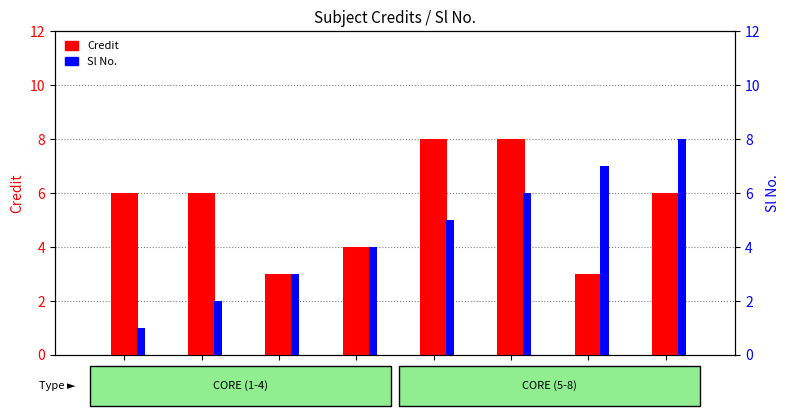

Is the value of Credit at CS101 greater than the value of Sl No. at ME110?

No